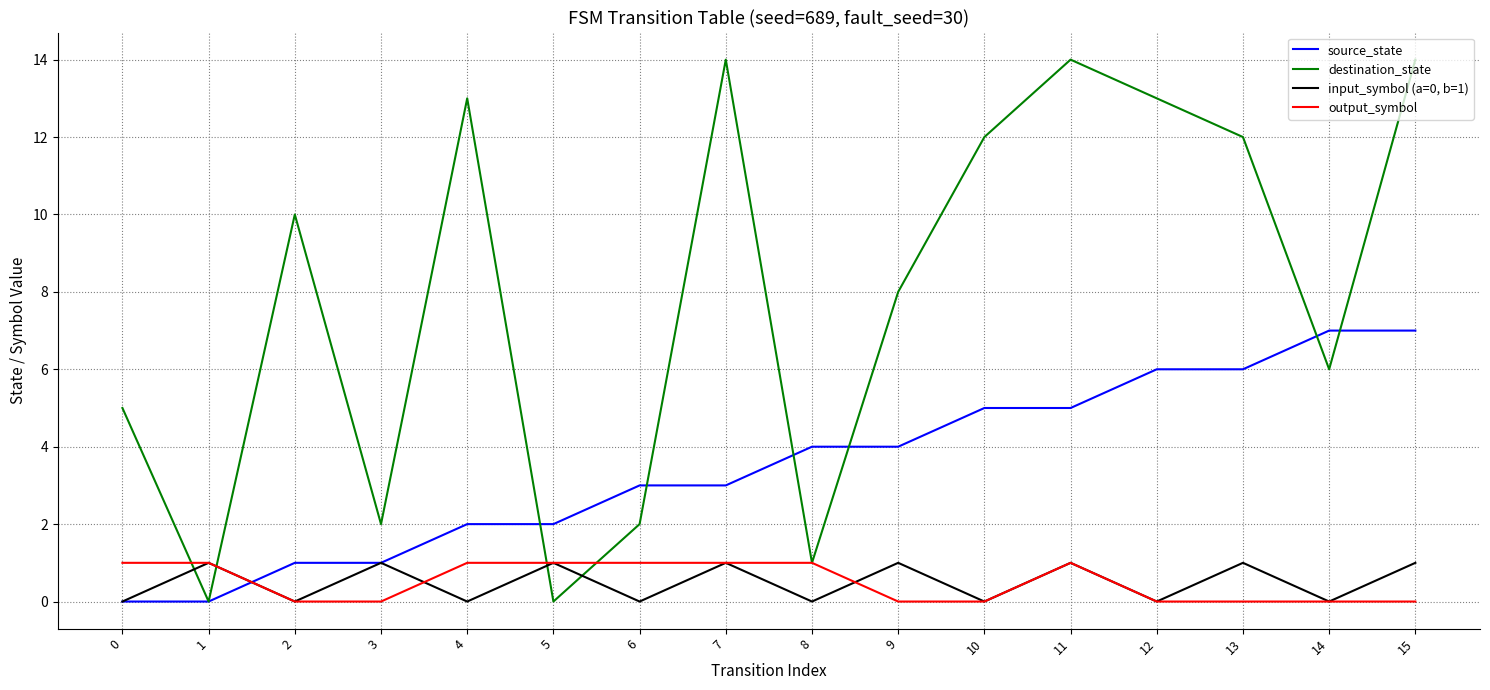

Which series has the largest total across all categories?

destination_state